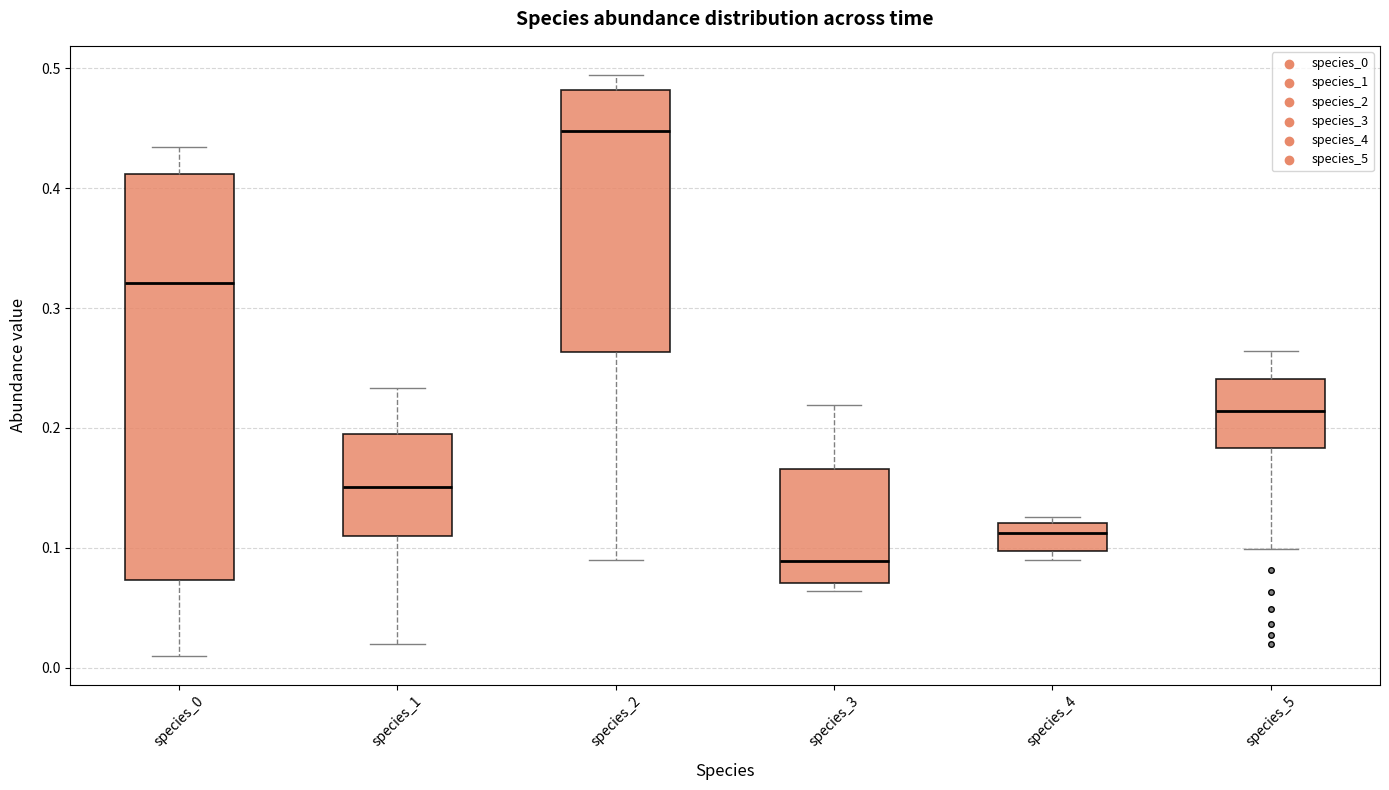

Reading left to right, transcribe this box plot: for each box, give where its median line is, the range the box spans, and where its two whiskers end, as read against the y-axis. The values are not printed on the chart, so give them approximately, as read against the axis.

species_0: median 0.32, box 0.07 to 0.41, whiskers 0.01 to 0.43
species_1: median 0.15, box 0.11 to 0.20, whiskers 0.02 to 0.23
species_2: median 0.45, box 0.26 to 0.48, whiskers 0.09 to 0.49
species_3: median 0.09, box 0.07 to 0.17, whiskers 0.06 to 0.22
species_4: median 0.11, box 0.10 to 0.12, whiskers 0.09 to 0.13
species_5: median 0.21, box 0.18 to 0.24, whiskers 0.10 to 0.26